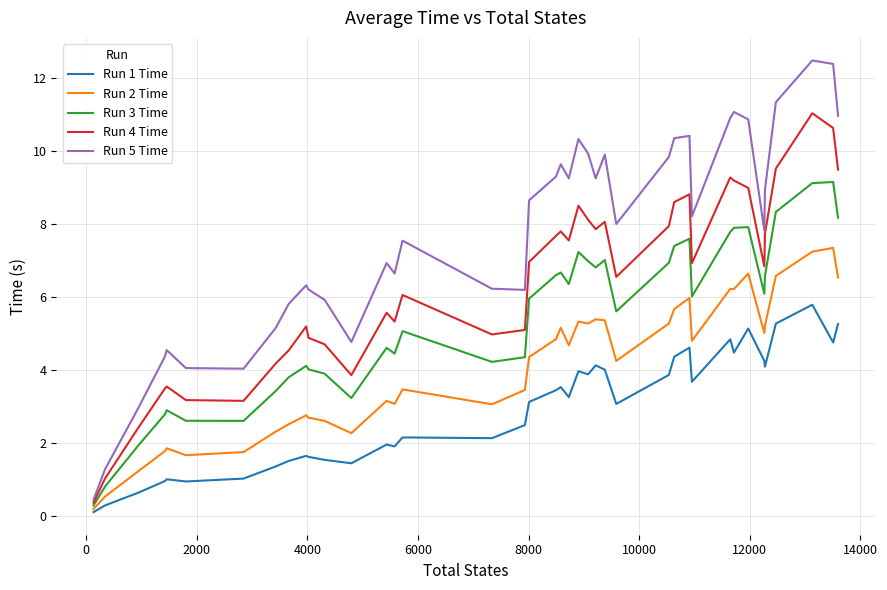

Which series has the largest total across all categories?

Run 5 Time